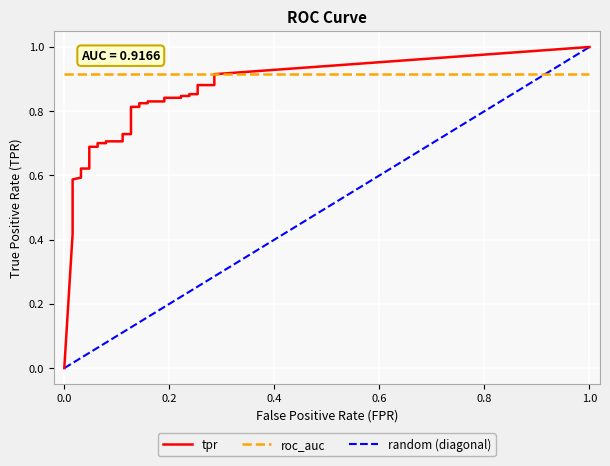

What value does the tpr series have at 26?

0.8